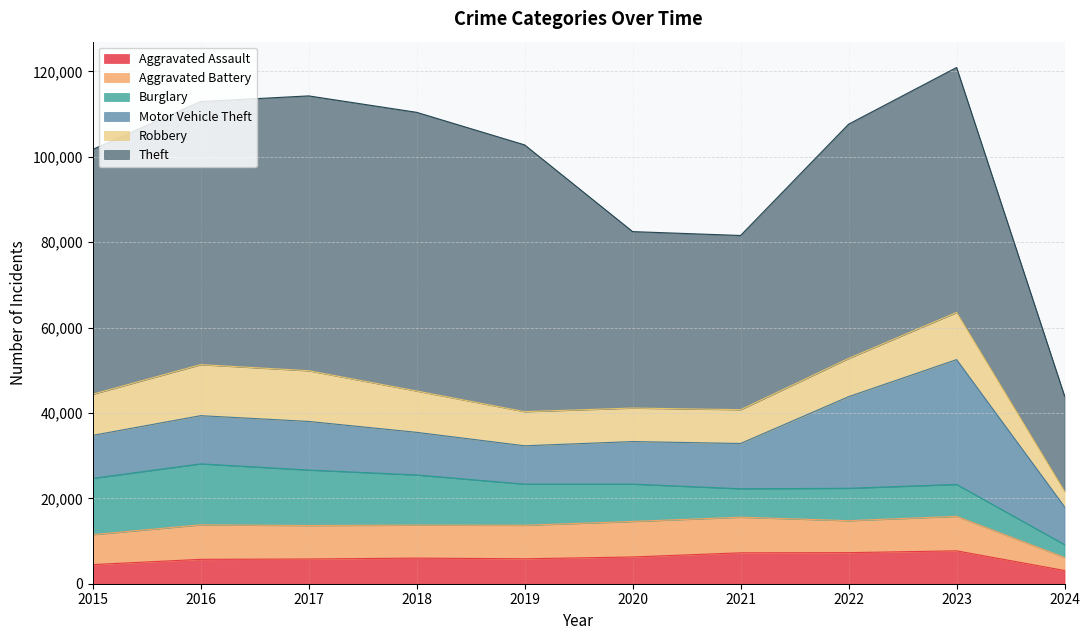

How many categories are shown in the chart?

10